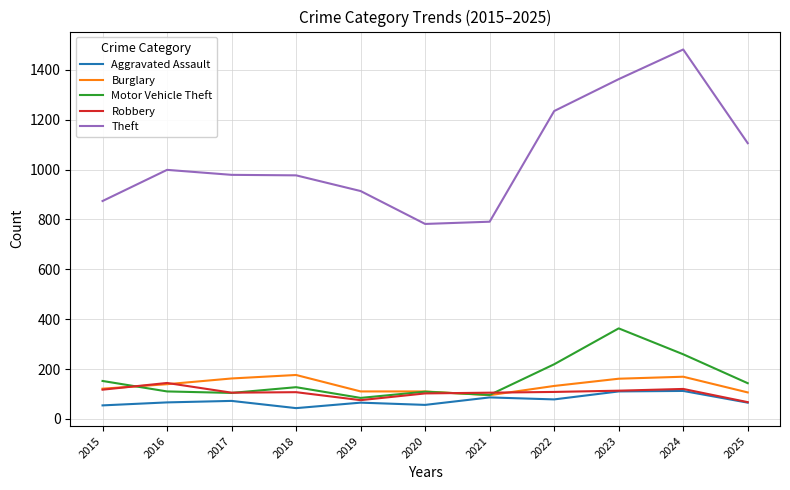

What is the greatest value displayed?

1482